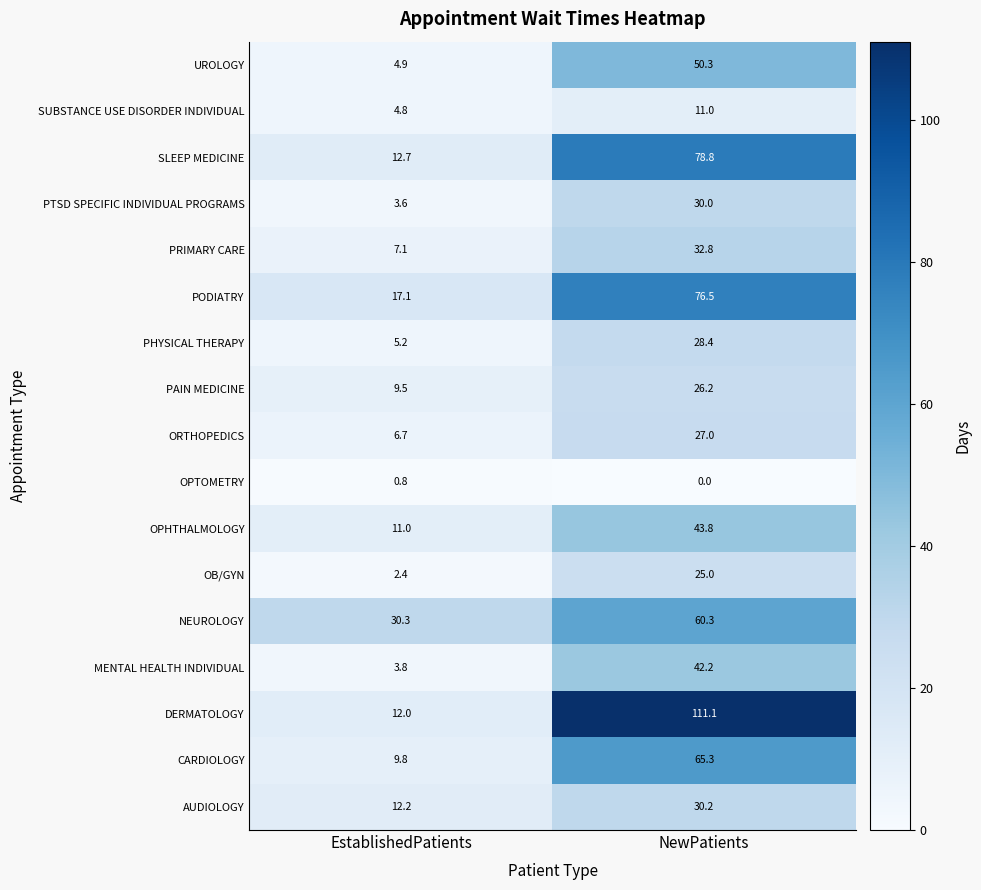

What is the sum of the AUDIOLOGY values at NewPatients and EstablishedPatients?

42.4